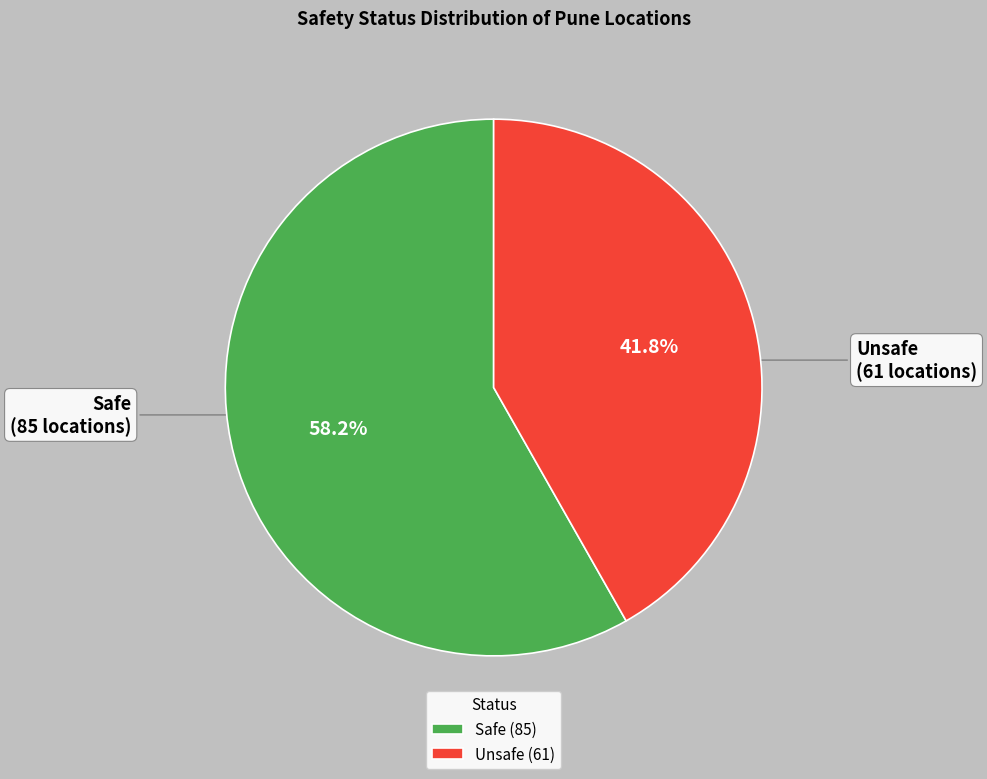

To the nearest percent, what is the difference between the Safe and Unsafe slice percentages?

16%